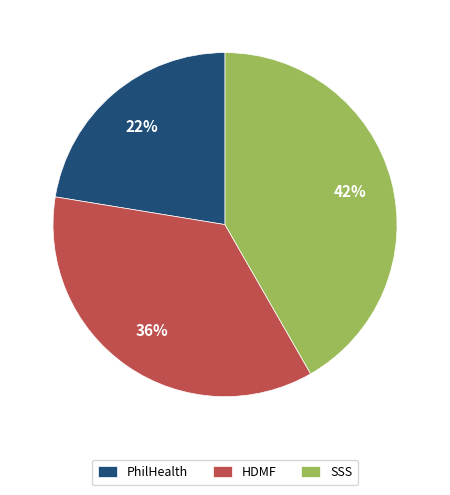

What is the smallest slice in the pie chart?

PhilHealth